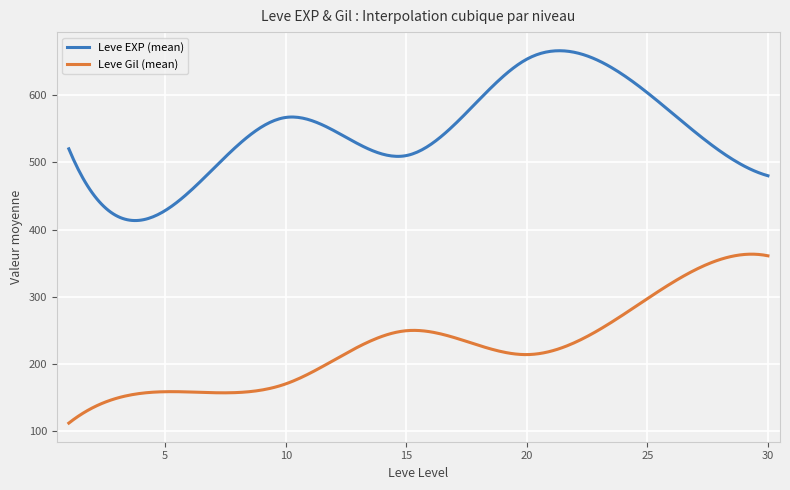

Rank the series by their maximum value, from lowest to highest.

Leve Gil (mean), Leve EXP (mean)